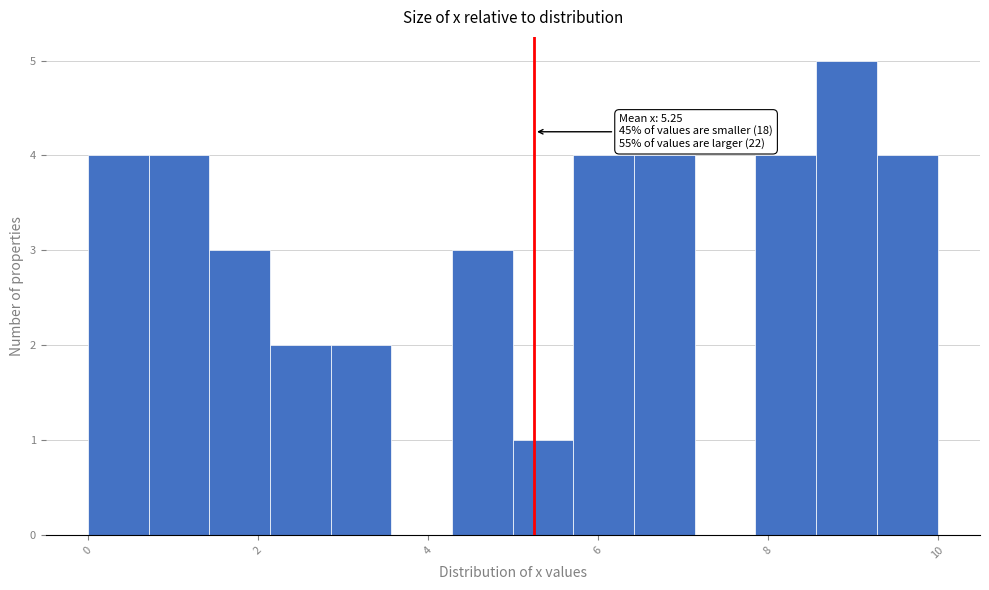

Around what value on the x-axis is the tallest bar? Give the approximate position of its centre, as read against the axis.

9.0